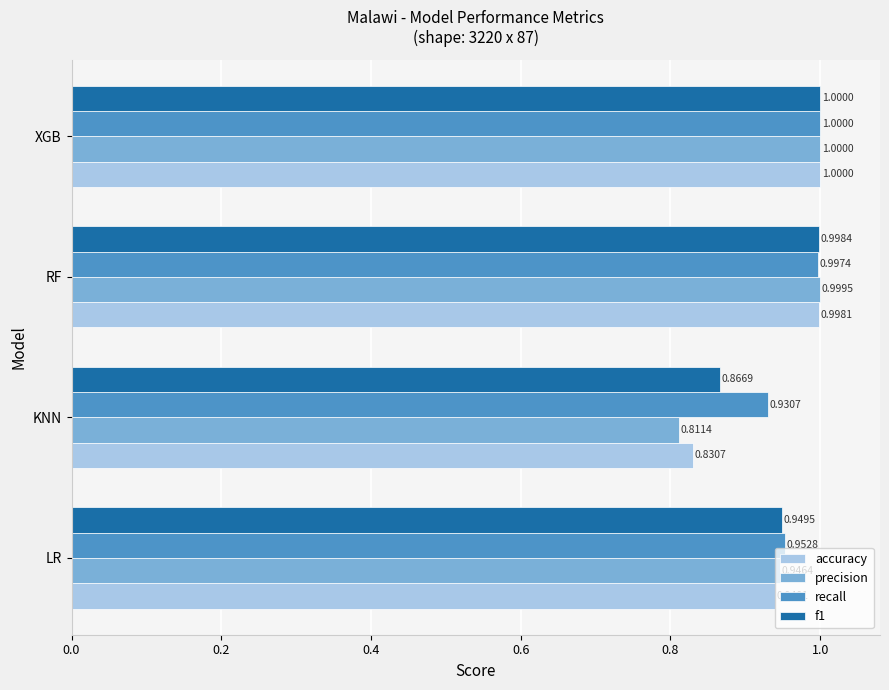

At which label is precision closest to 0?

KNN